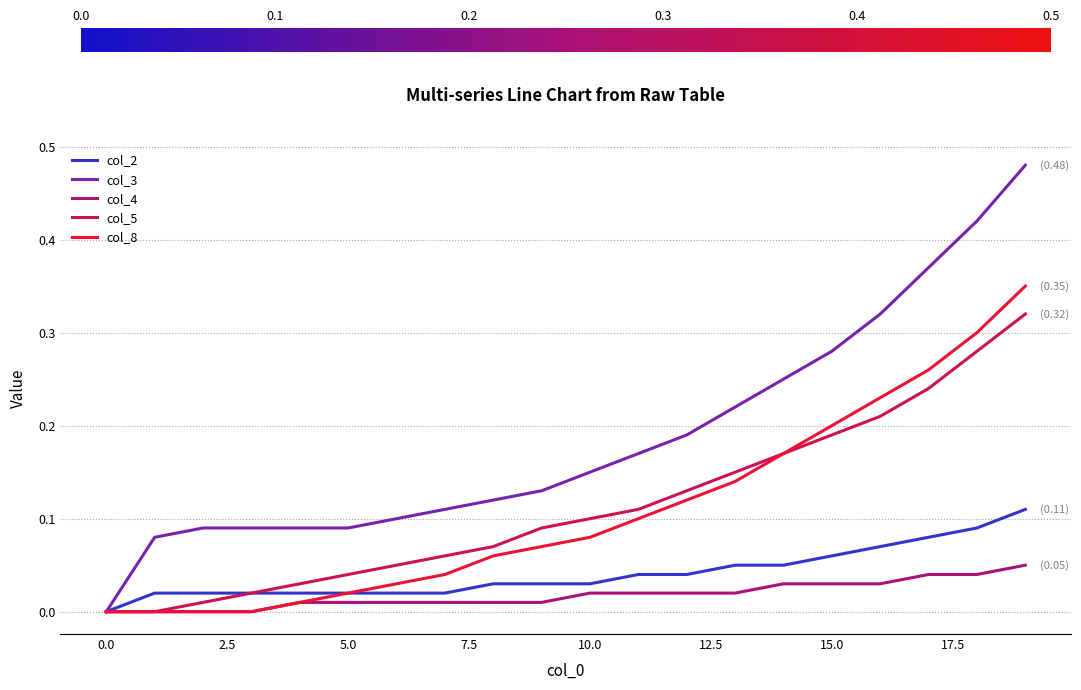

List the series in order of their peak value, highest first.

col_3, col_8, col_5, col_2, col_4